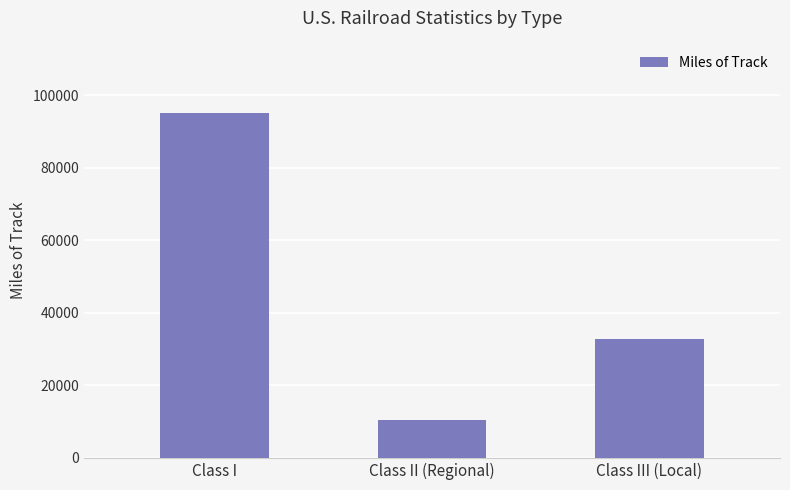

Rank the categories by value from highest to lowest.

Class I, Class III (Local), Class II (Regional)